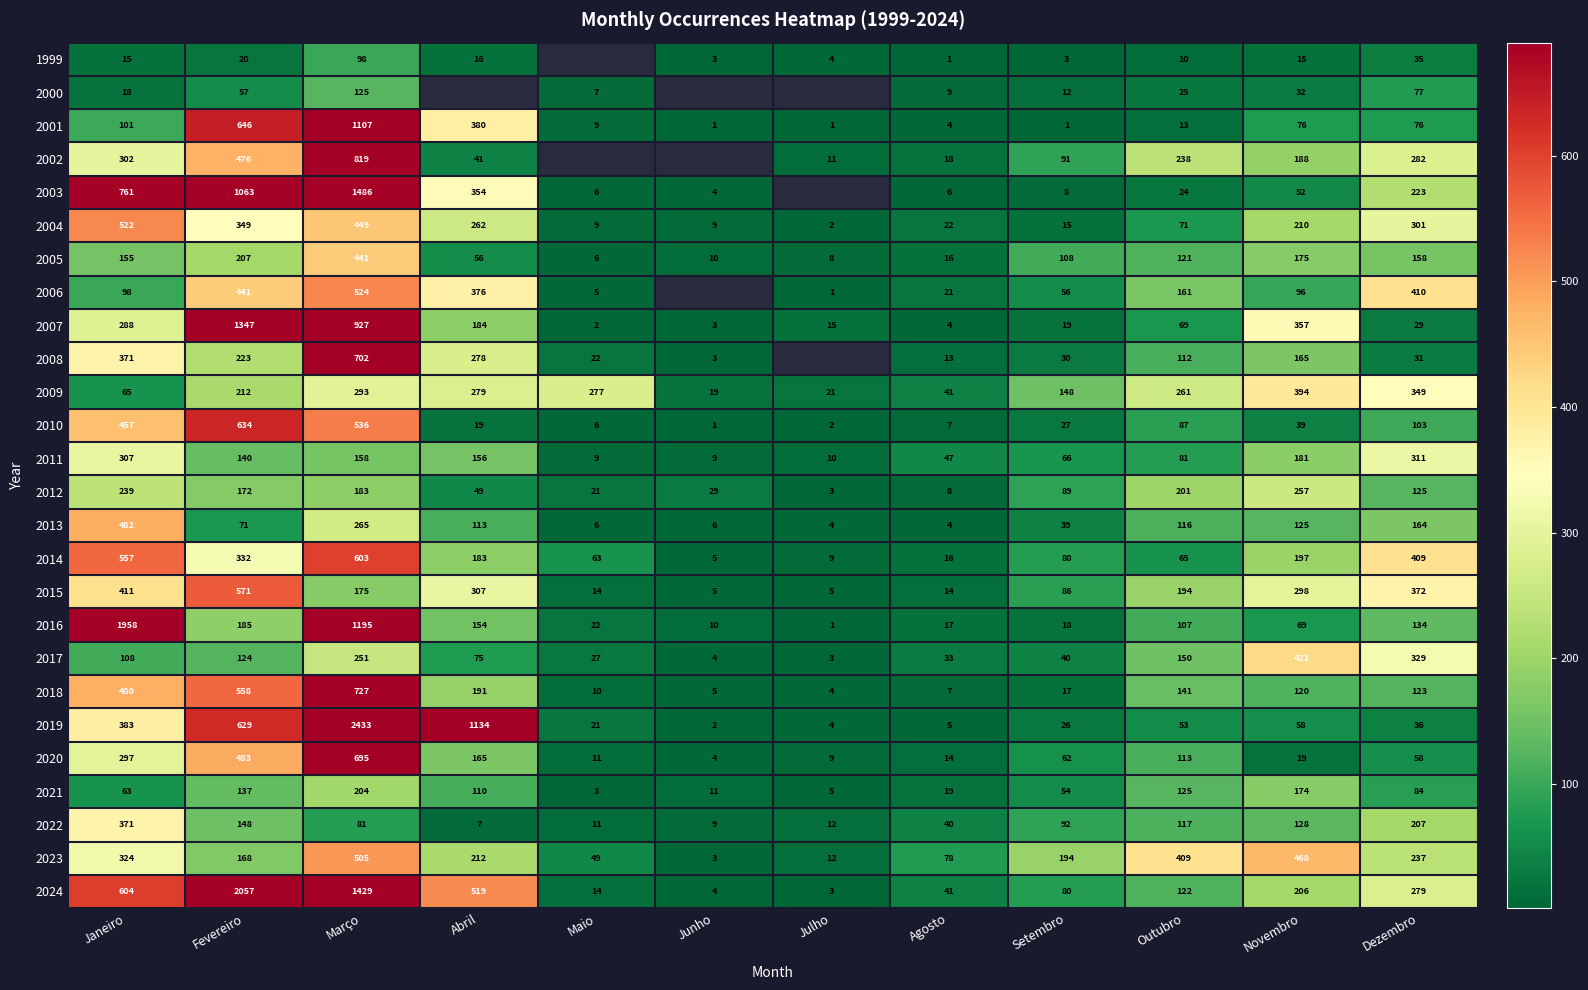

What is the smallest value displayed?

1.0